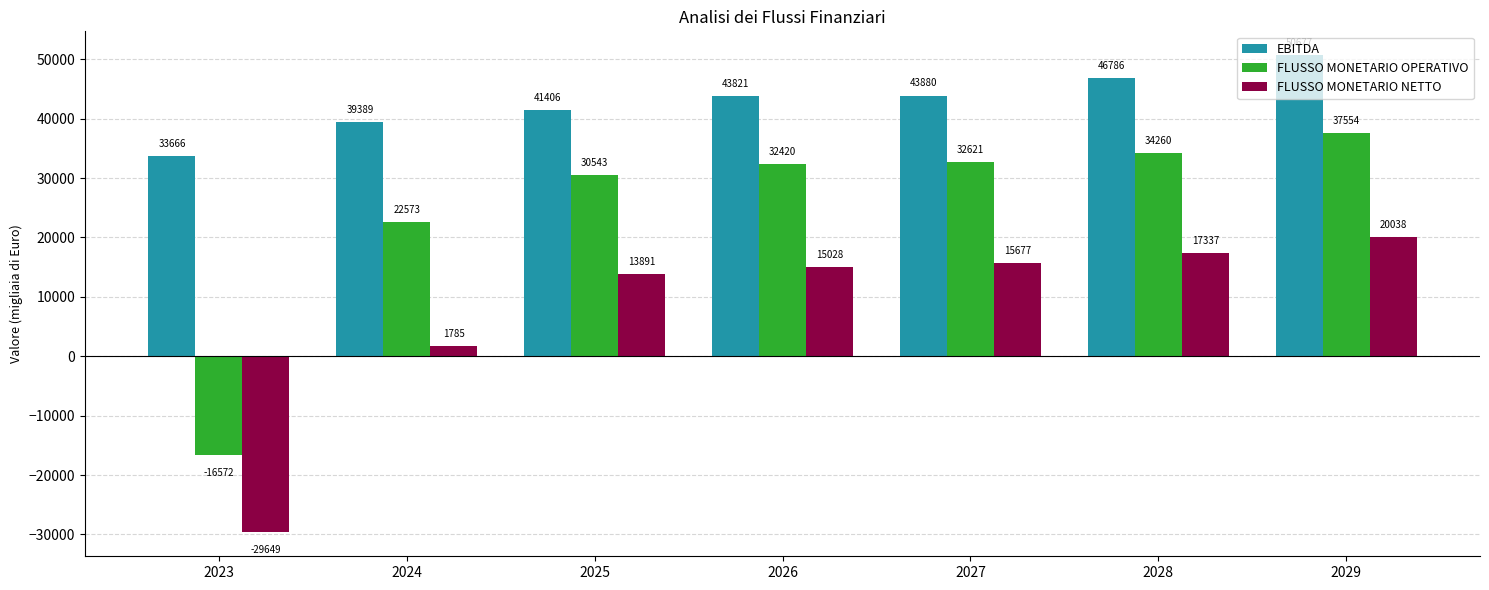

List the labels in order of FLUSSO MONETARIO OPERATIVO value, smallest first.

2023, 2024, 2025, 2026, 2027, 2028, 2029